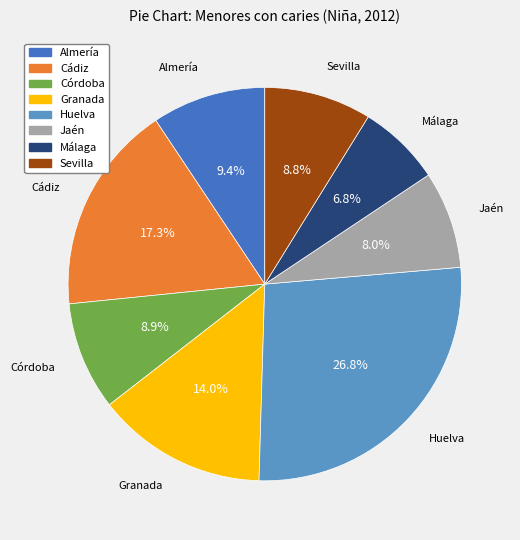

To the nearest percent, what percentage of the pie is Sevilla?

9%